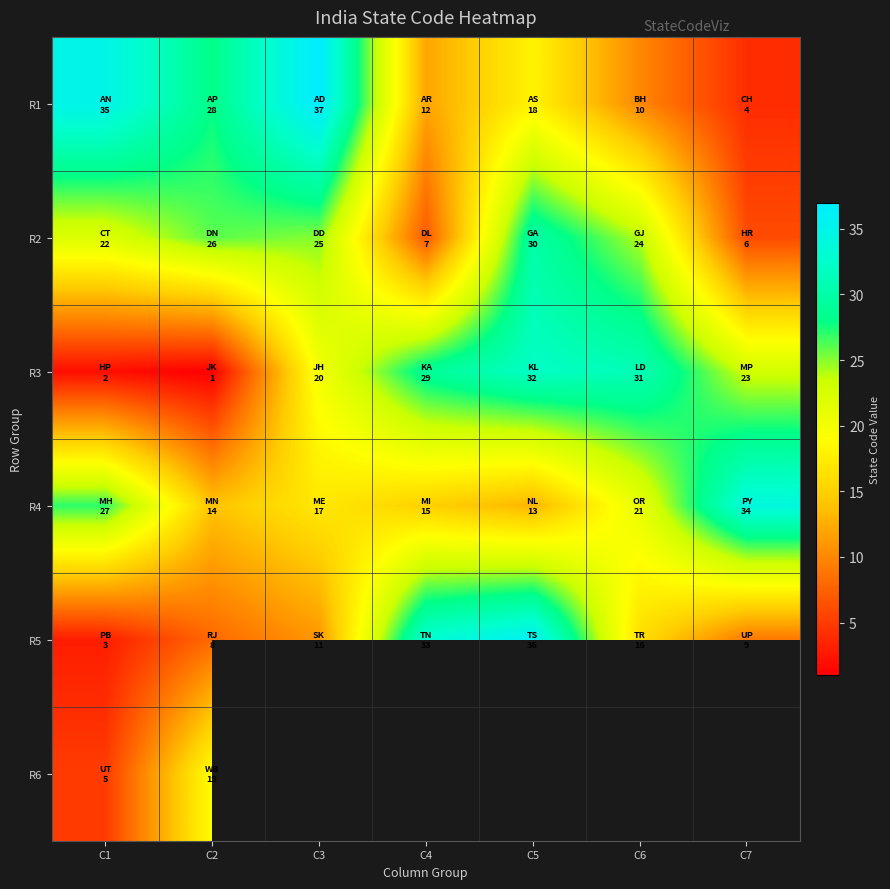

Which category has the lowest value across all series?

C2